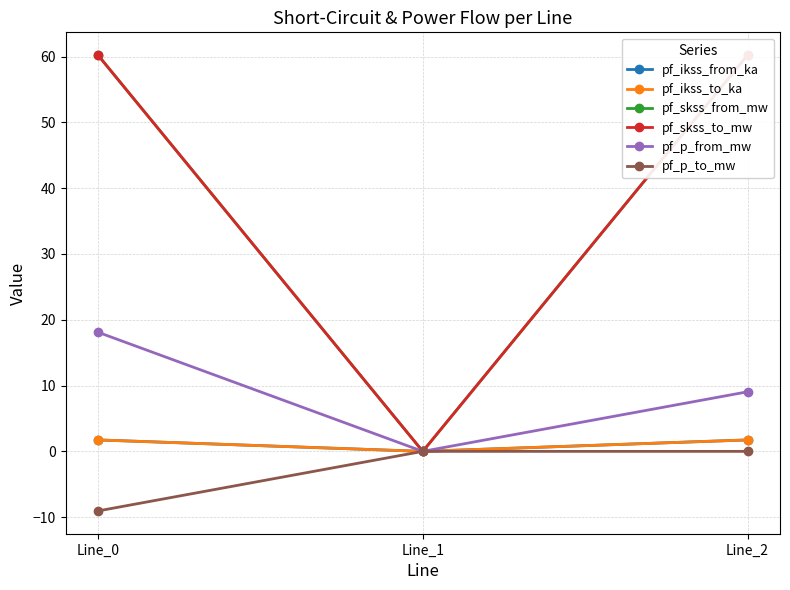

Reading right to left, transcribe all the data shown in this chart.

pf_ikss_from_ka: 1.7	0.0	1.7
pf_ikss_to_ka: 1.7	0.0	1.7
pf_skss_from_mw: 60.2	0.0	60.2
pf_skss_to_mw: 60.2	0.0	60.2
pf_p_from_mw: 9.1	0.0	18.1
pf_p_to_mw: -0.0	0.0	-9.1